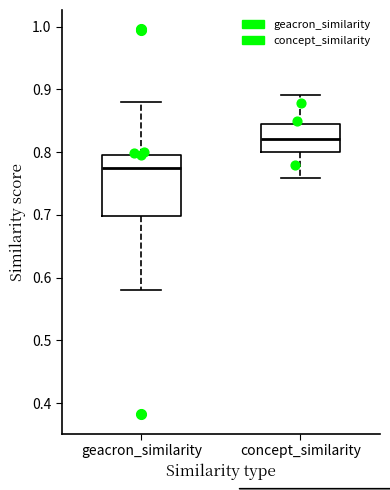

Where is the upper edge of the box for geacron_similarity on the y-axis? The values are not printed on the chart, so give them approximately, as read against the axis.

0.80